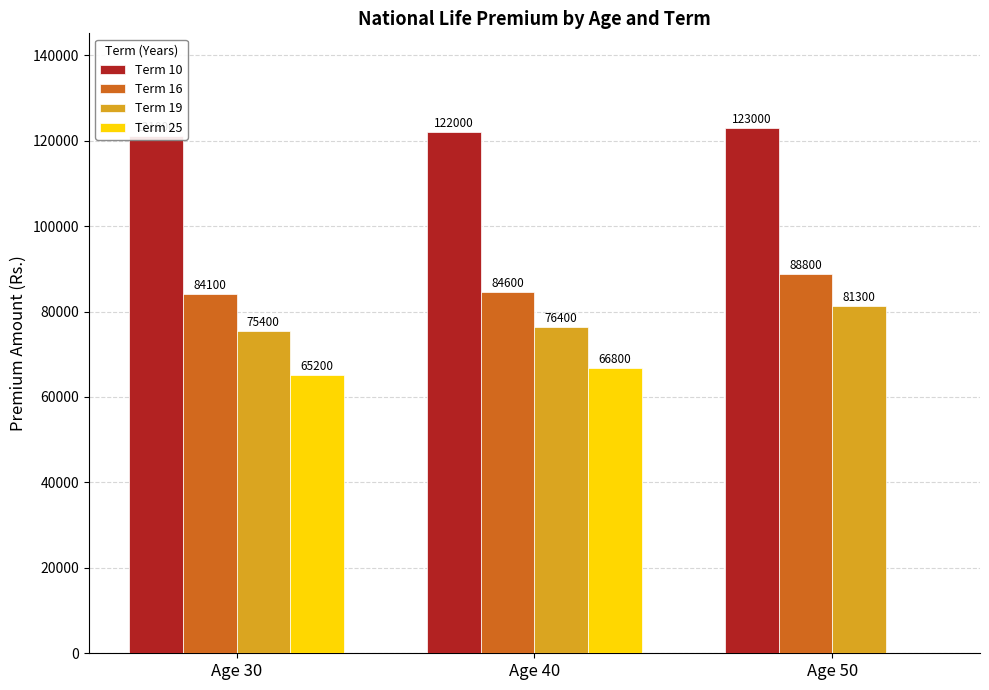

Rank the series at Age 40 from lowest to highest value.

Term 25, Term 19, Term 16, Term 10